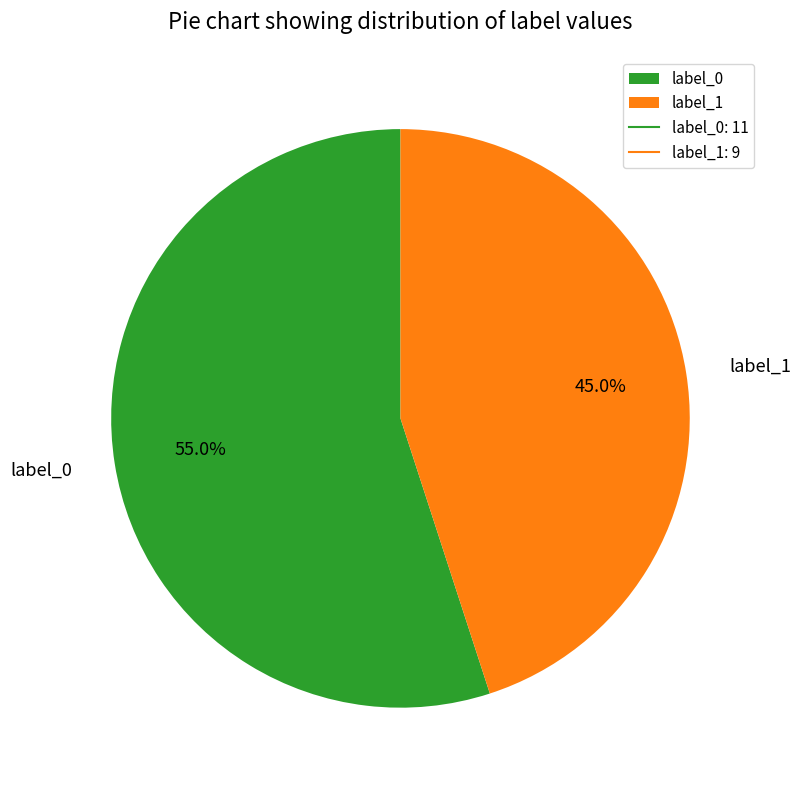

To the nearest percent, what is the difference between the label_1 and label_0 slice percentages?

10%